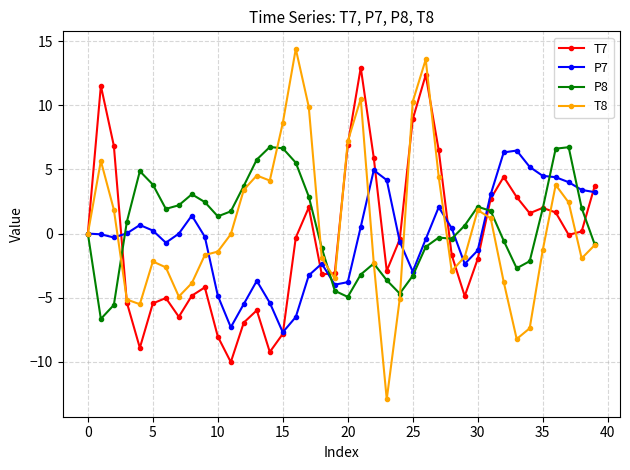

What are all the series names shown in the legend?

T7, P7, P8, T8